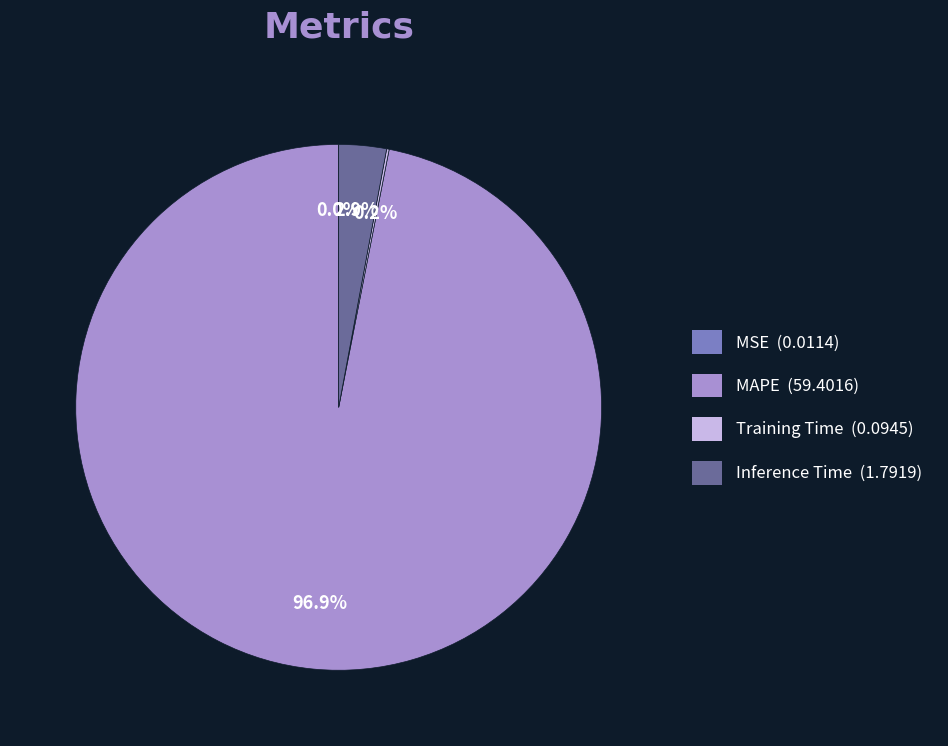

Is there a majority slice in this chart?

Yes